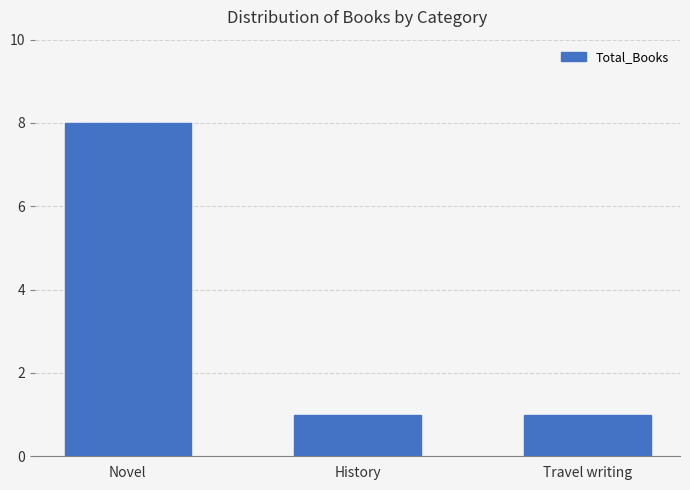

How many data points does each series have?

3